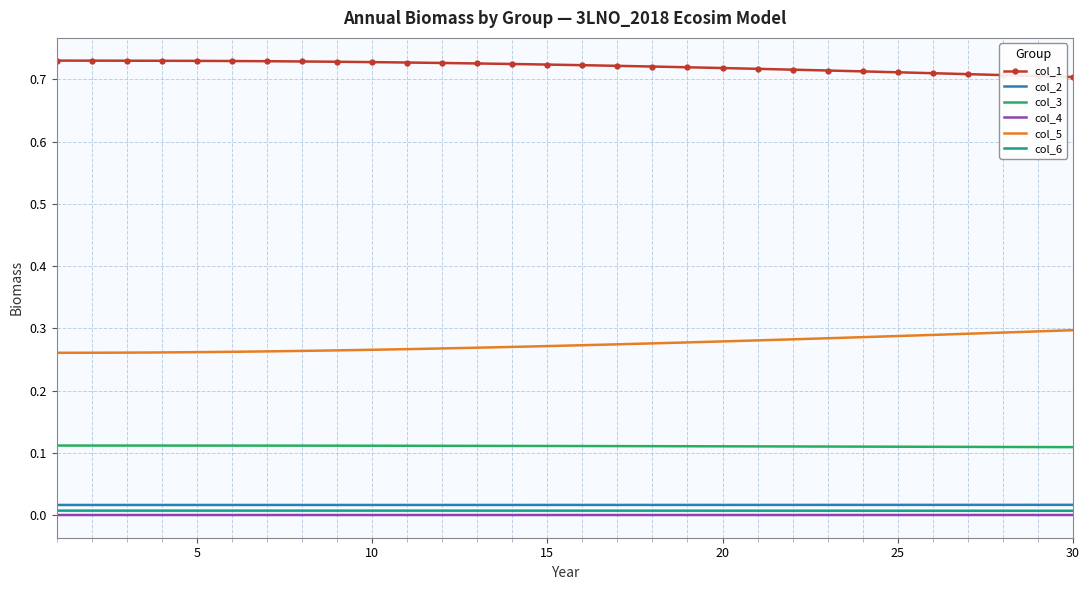

Which series has the largest total across all categories?

col_1